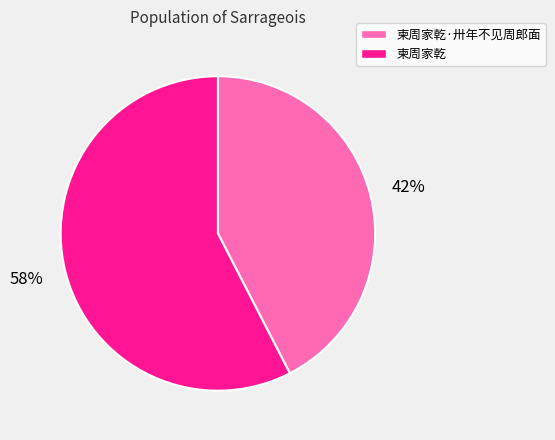

Is there any slice that represents more than half of the pie?

Yes